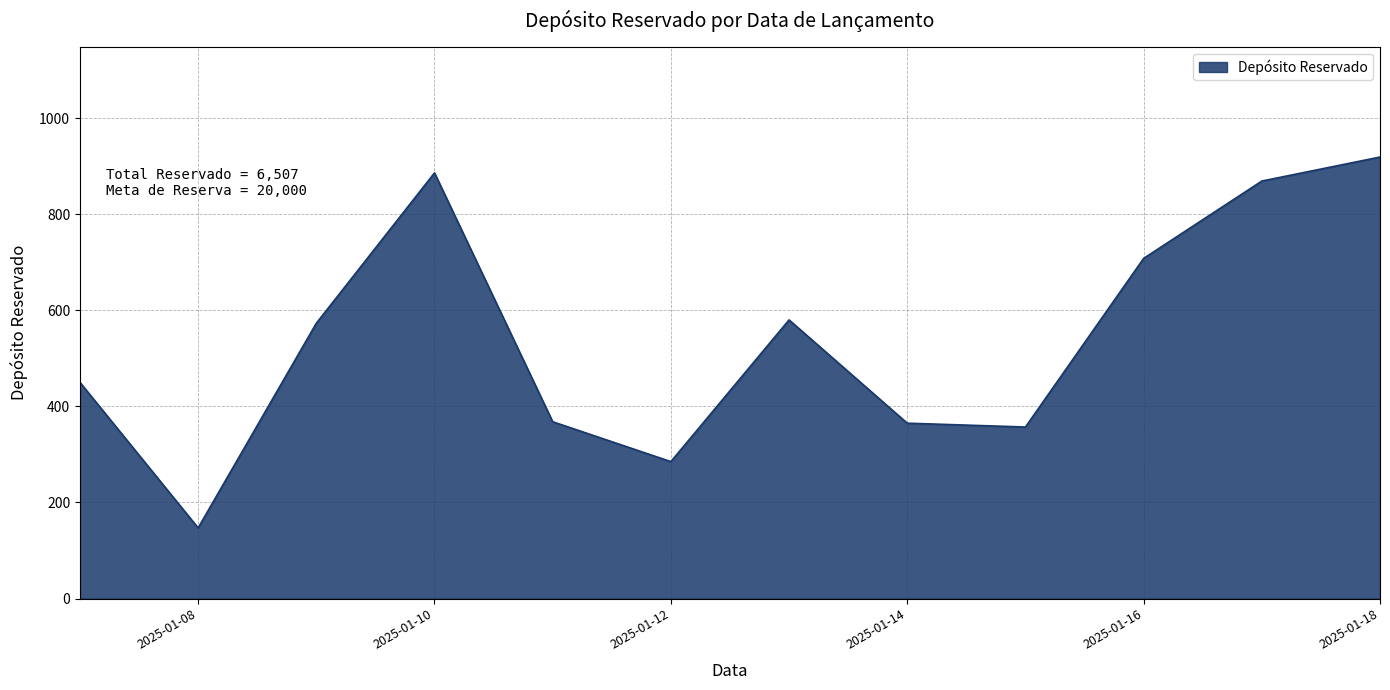

What is the greatest value displayed?

919